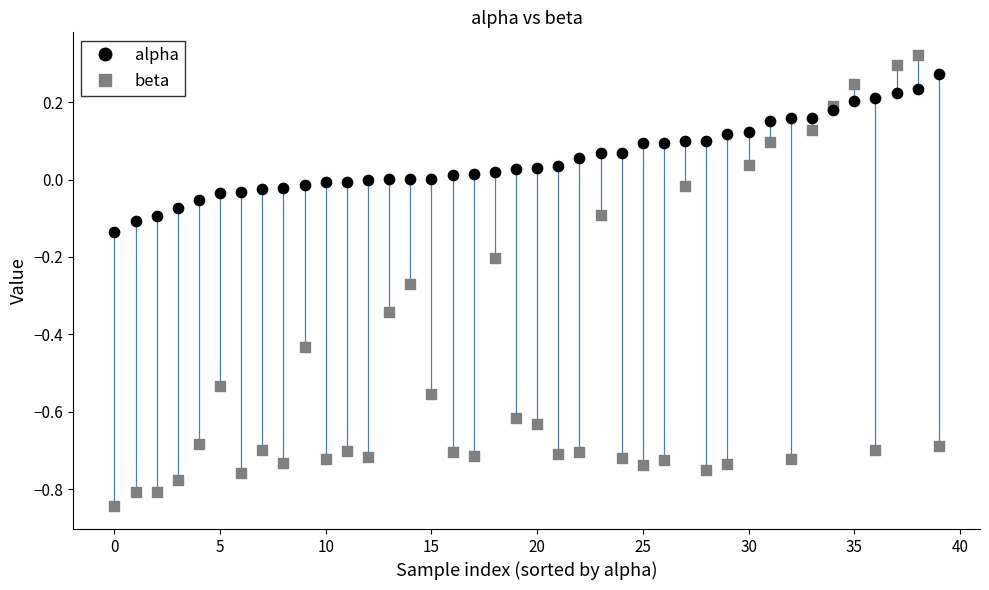

Which series has the largest Y range (max minus min)?

beta